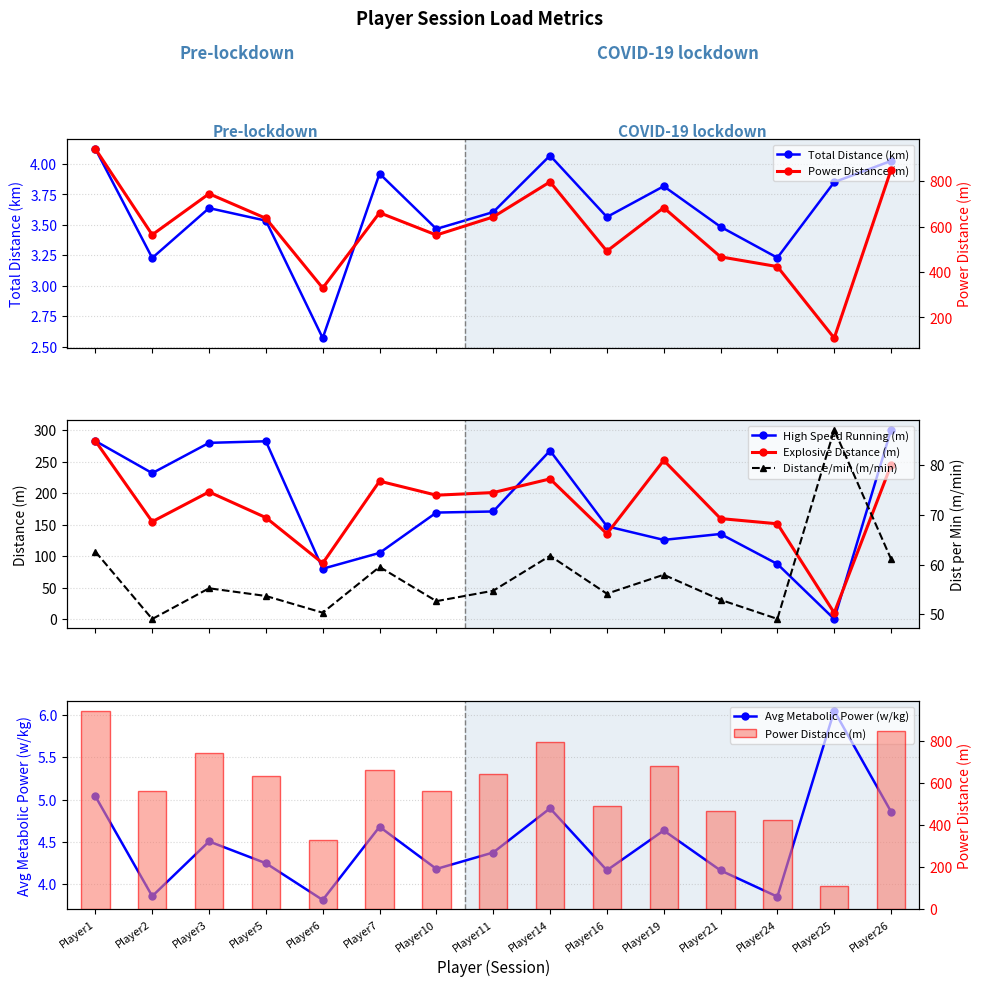

What is the difference between the maximum and second lowest values in the Power Distance (m) series?

612.5